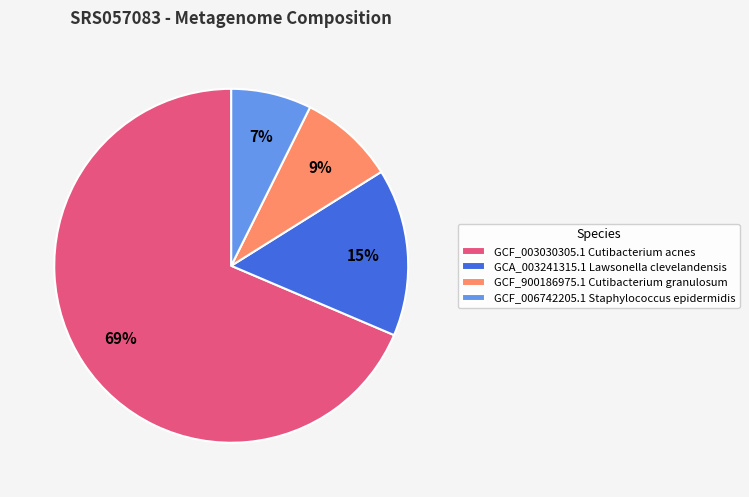

To the nearest percent, what is the average slice percentage?

25%